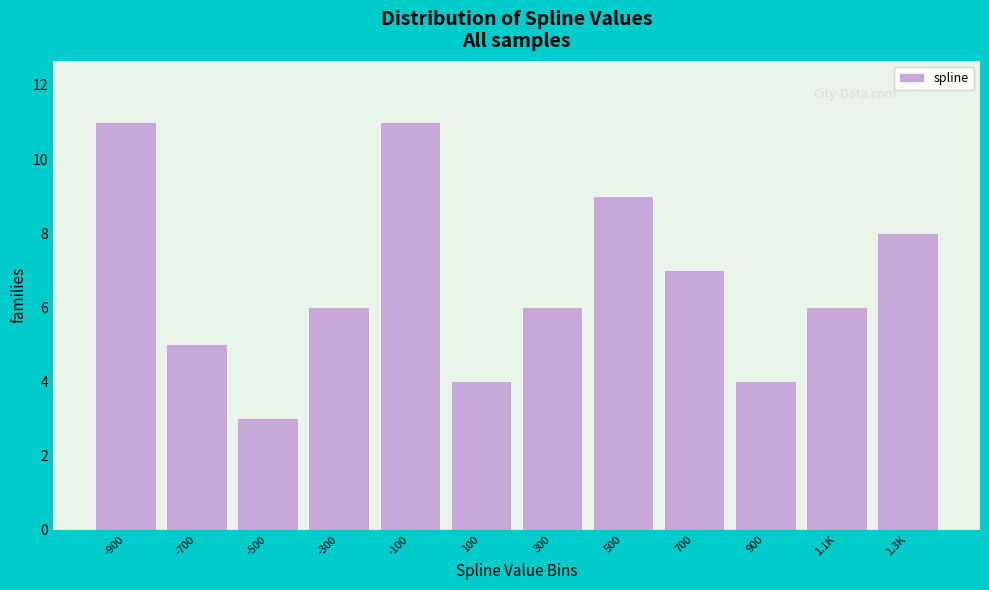

Reading left to right, transcribe all the data shown in this chart.

11	5	3	6	11	4	6	9	7	4	6	8